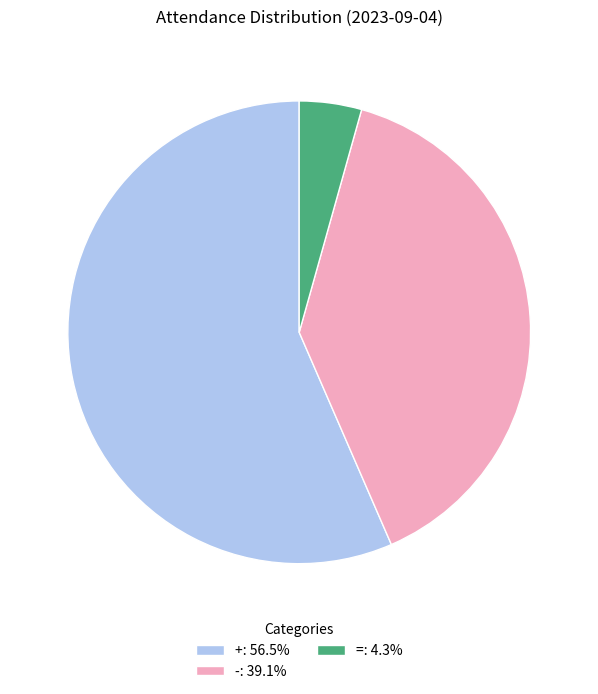

True or false: + accounts for 57% of the total.

True